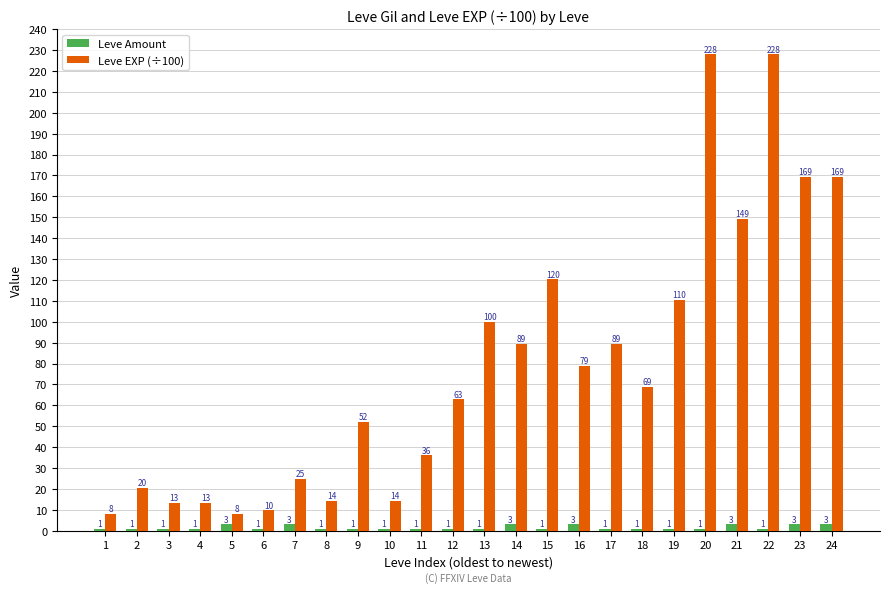

What is the value of the Leve EXP (÷100) bar at the 18th from the left?

68.8